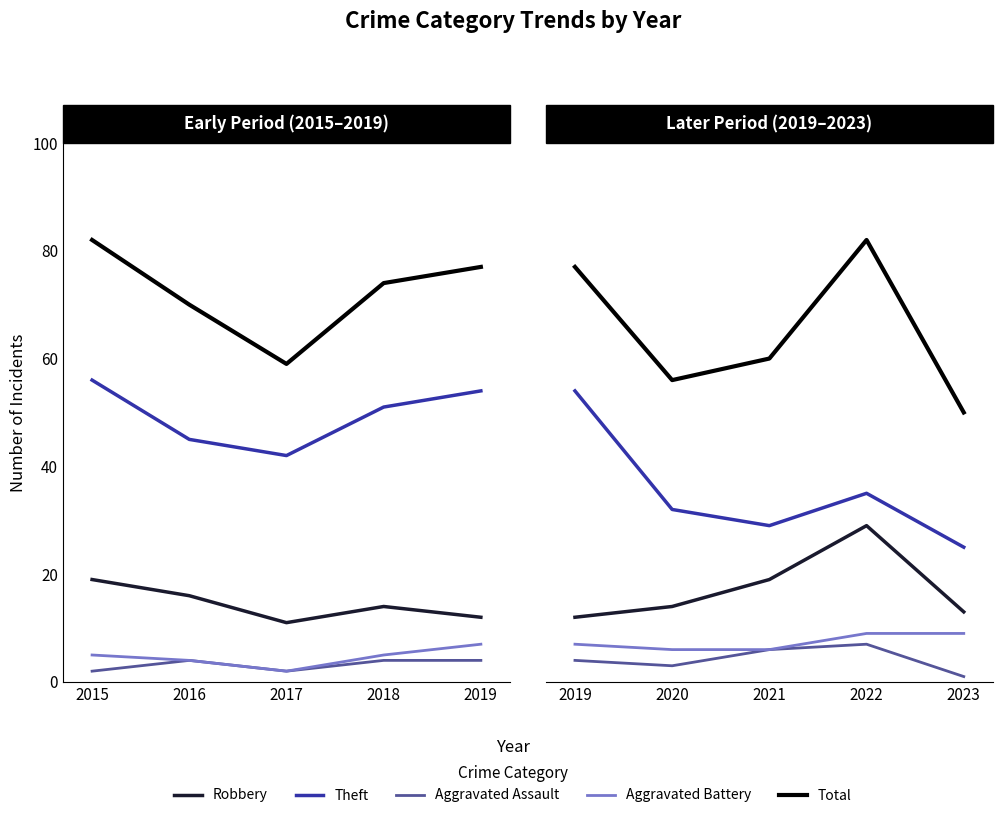

What are all the series names shown in the legend?

Robbery, Theft, Aggravated Assault, Aggravated Battery, Total